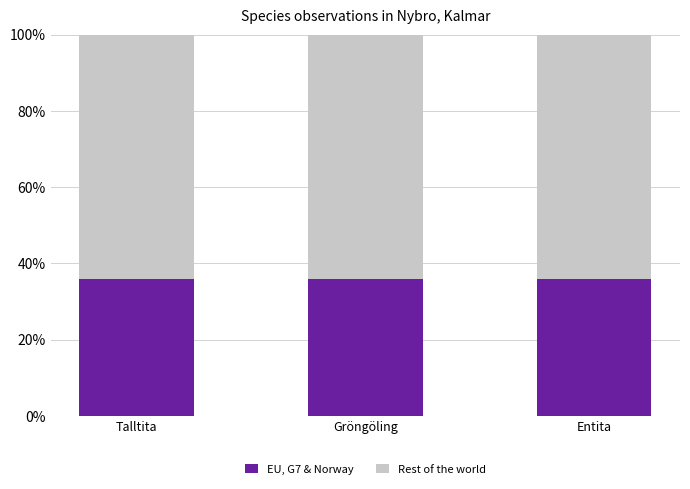

What is the sum of the EU, G7 & Norway values at Entita and Gröngöling?

71.6